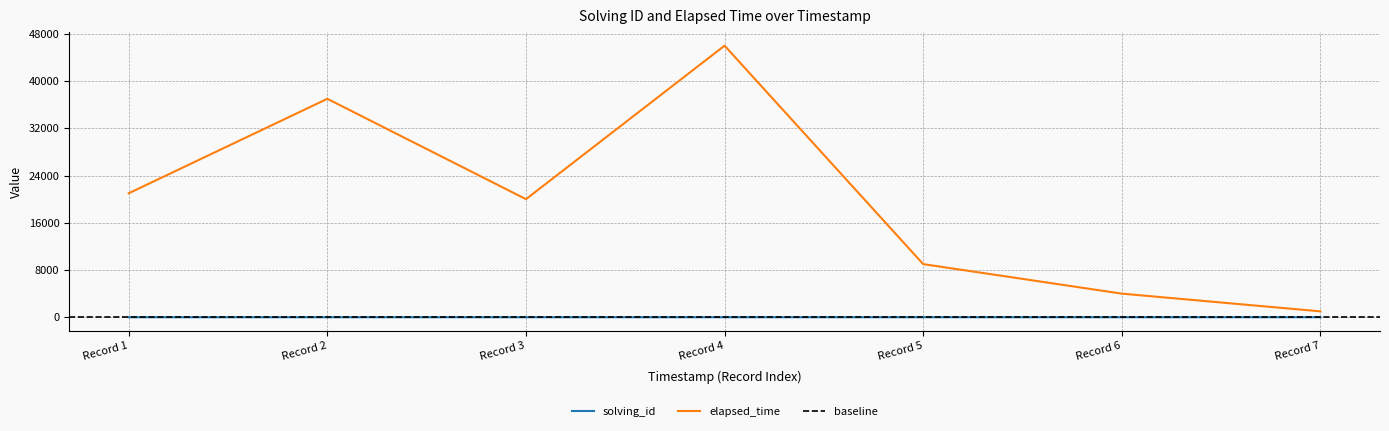

True or false: elapsed_time and solving_id intersect in this chart.

False